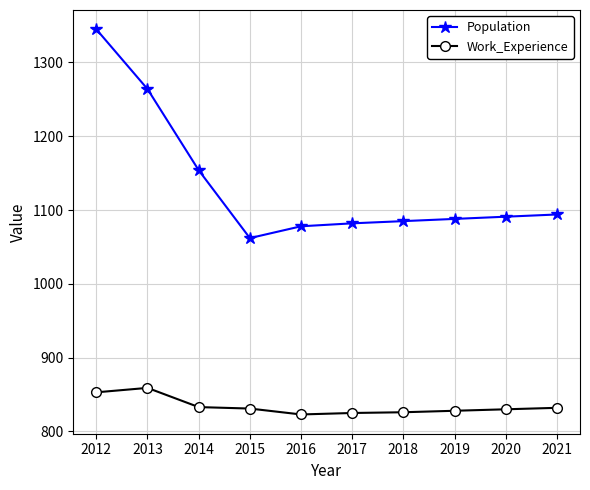

At which category is the sum across all series the highest?

2012